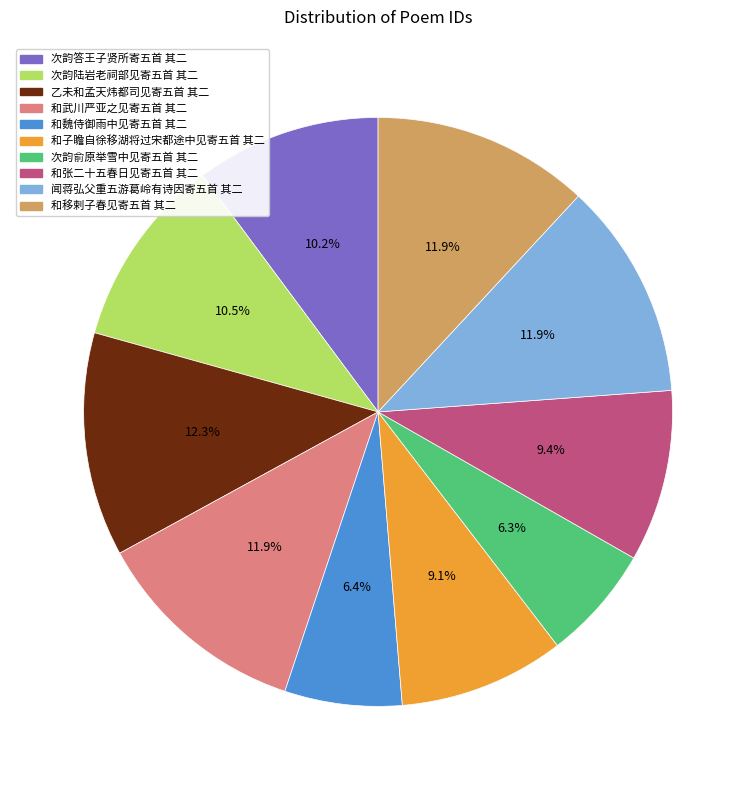

Which has a higher value, 和武川严亚之见寄五首 其二 or 和张二十五春日见寄五首 其二?

和武川严亚之见寄五首 其二